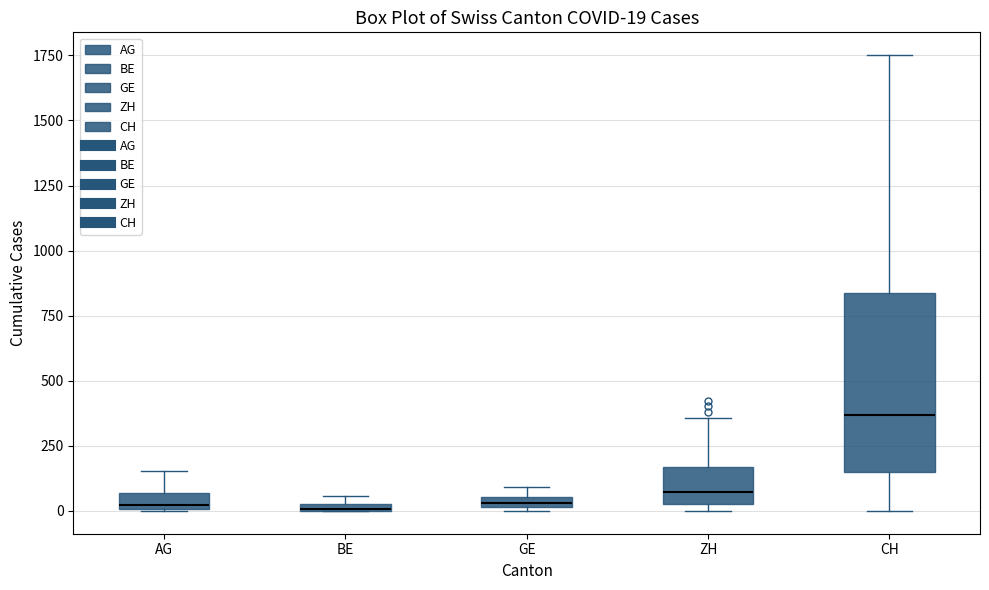

Comparing the boxes themselves (not the whiskers), which one is the tallest?

CH